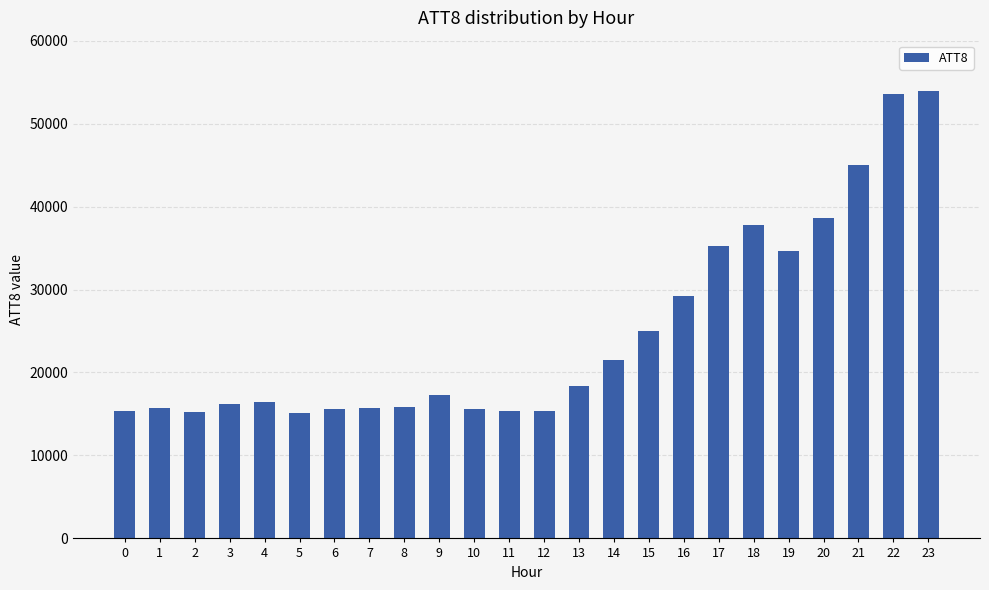

What is the sum of the values at 13 and 19?

53000